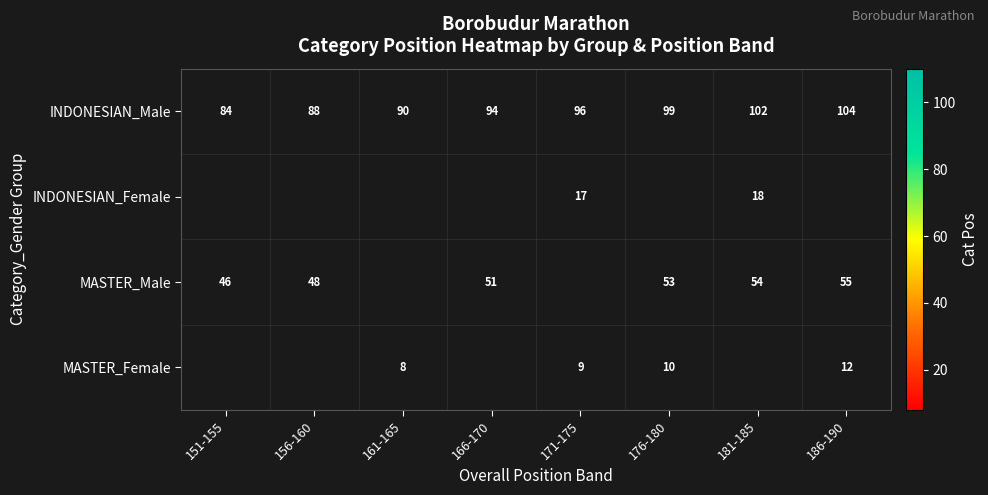

What is the average value of the INDONESIAN_Male series?

94.6